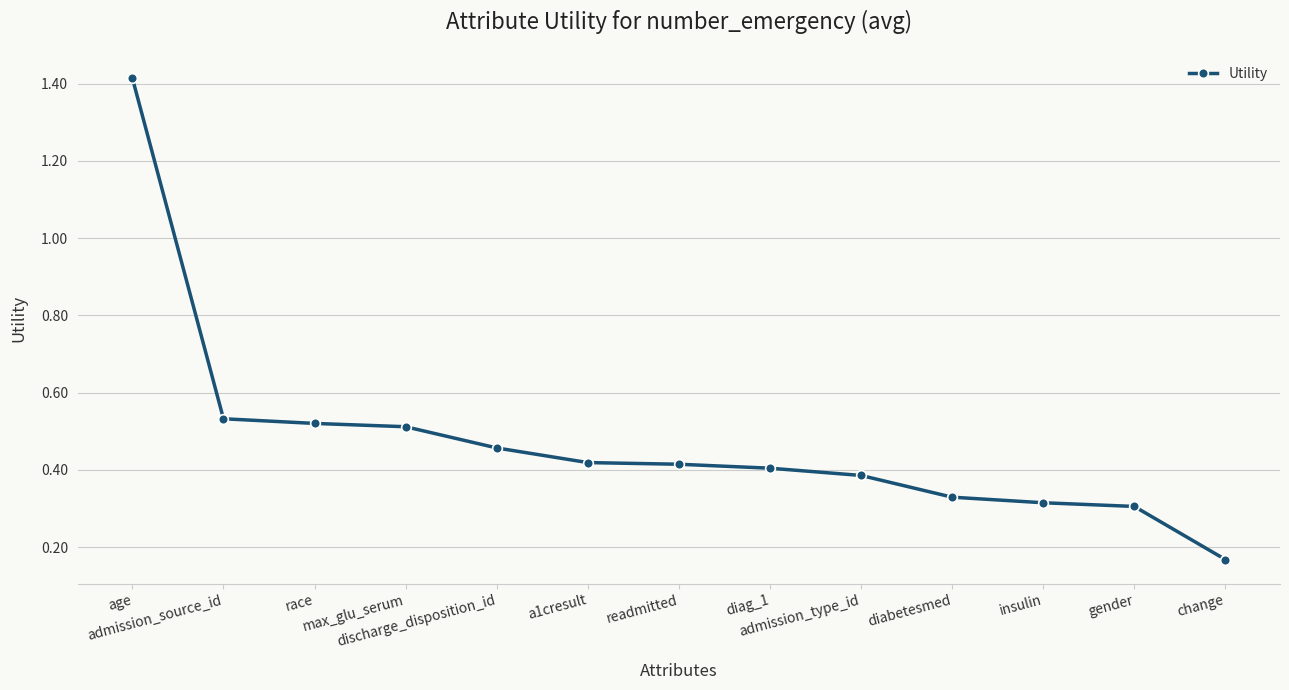

What is the difference between the maximum and minimum values?

1.2